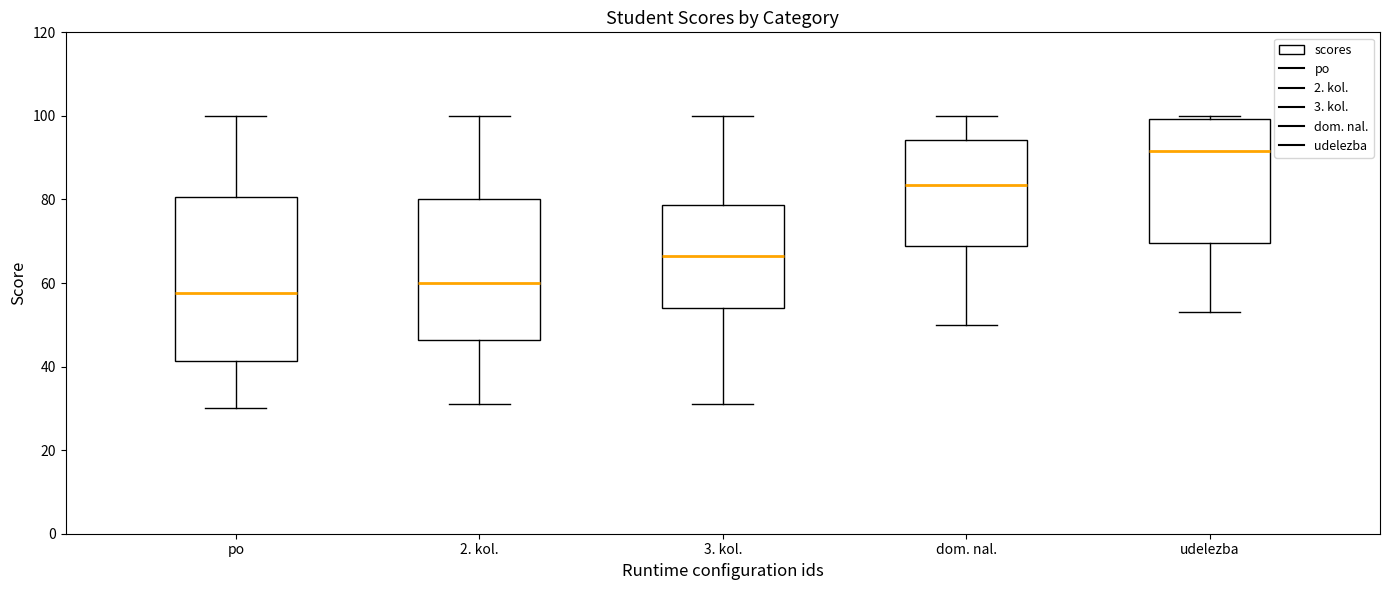

Reading left to right, transcribe this box plot: for each box, give where its median line is, the range the box spans, and where its two whiskers end, as read against the y-axis. The values are not printed on the chart, so give them approximately, as read against the axis.

po: median 58, box 42 to 80, whiskers 30 to 100
2. kol.: median 60, box 46 to 80, whiskers 32 to 100
3. kol.: median 66, box 54 to 78, whiskers 32 to 100
dom. nal.: median 84, box 68 to 94, whiskers 50 to 100
udelezba: median 92, box 70 to 100, whiskers 54 to 100 (just above the box's upper edge)